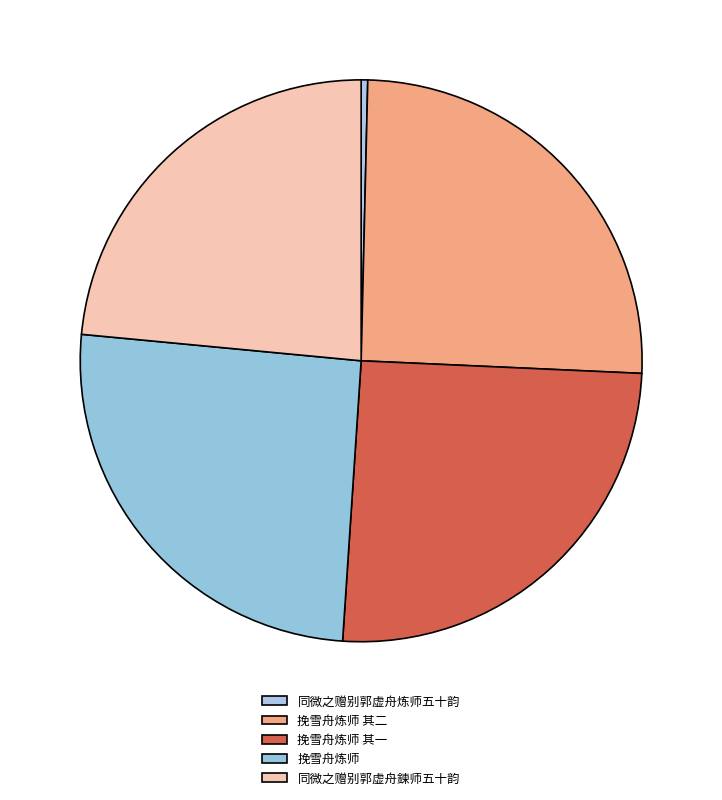

Does any single category account for the majority?

No